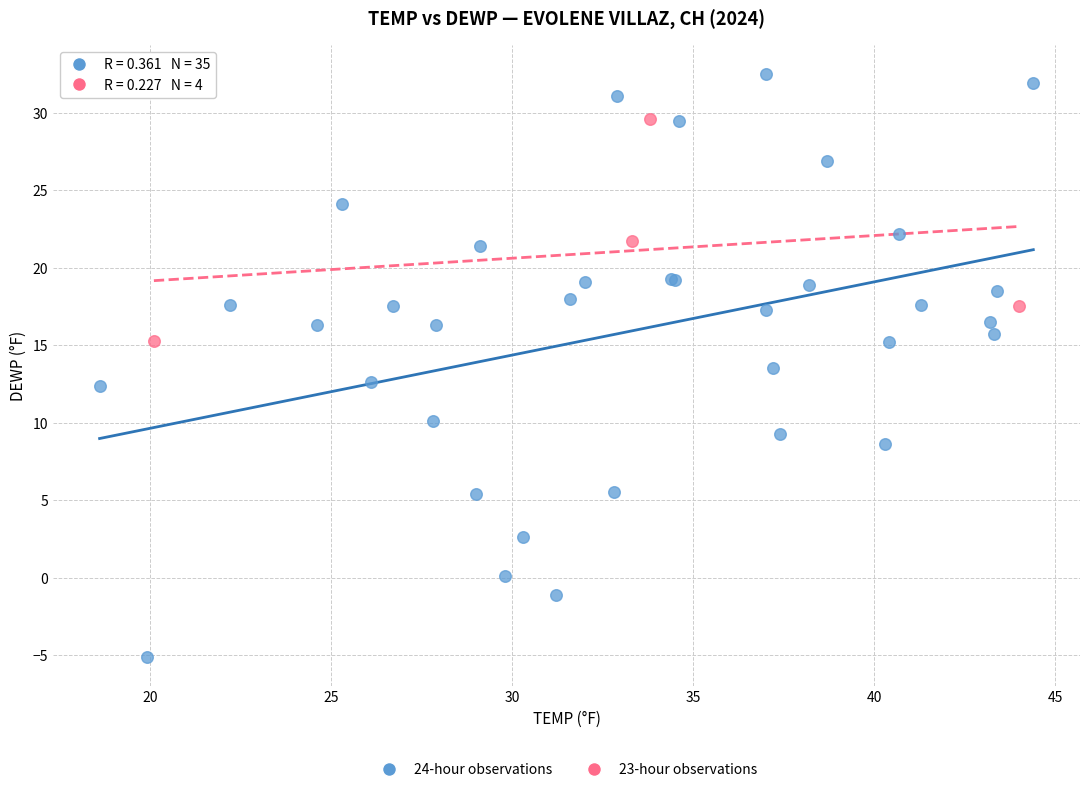

Which series contains the highest Y value?

24-hour observations